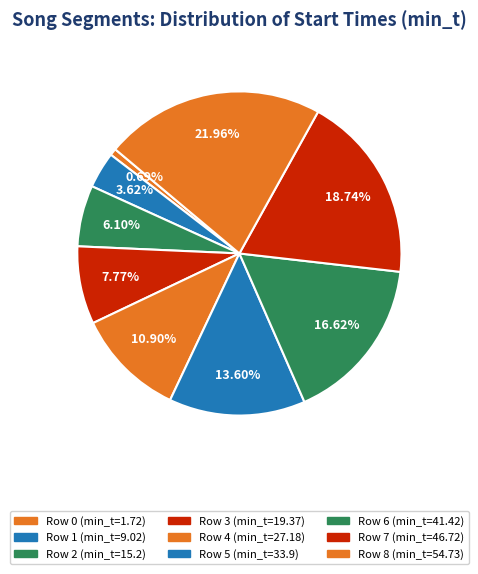

Count the number of slices in the pie.

9